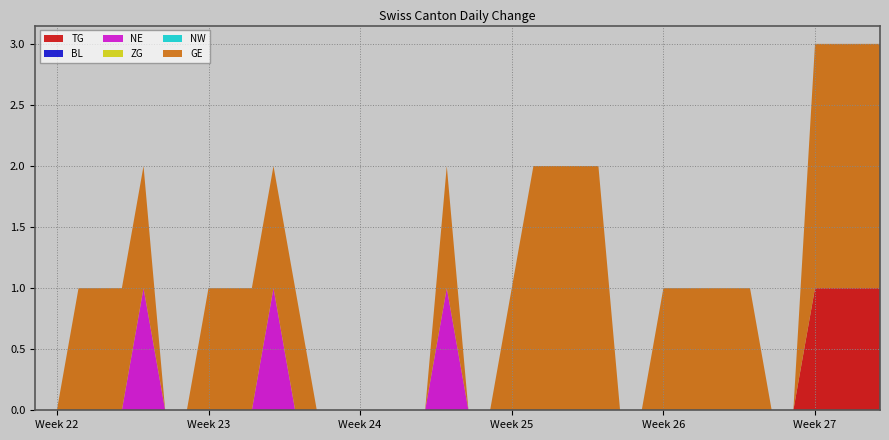

Reading left to right, extract all data points from this chart.

TG: 0	0	0	0	0	0	0	0	0	0	0	0	0	0	0	0	0	0	0	0	0	0	0	0	0	0	0	0	0	0	0	0	0	0	0	0	1	1	1	1
BL: 0	0	0	0	0	0	0	0	0	0	0	0	0	0	0	0	0	0	0	0	0	0	0	0	0	0	0	0	0	0	0	0	0	0	0	0	0	0	0	0
NE: 0	0	0	0	0	1	0	0	0	0	0	1	0	0	0	0	0	0	0	1	0	0	0	0	0	0	0	0	0	0	0	0	0	0	0	0	0	0	0	0
ZG: 0	0	0	0	0	0	0	0	0	0	0	0	0	0	0	0	0	0	0	0	0	0	0	0	0	0	0	0	0	0	0	0	0	0	0	0	0	0	0	0
NW: 0	0	0	0	0	0	0	0	0	0	0	0	0	0	0	0	0	0	0	0	0	0	0	0	0	0	0	0	0	0	0	0	0	0	0	0	0	0	0	0
GE: 0	0	1	1	1	1	0	0	1	1	1	1	1	0	0	0	0	0	0	1	0	0	1	2	2	2	2	0	0	1	1	1	1	1	0	0	2	2	2	2